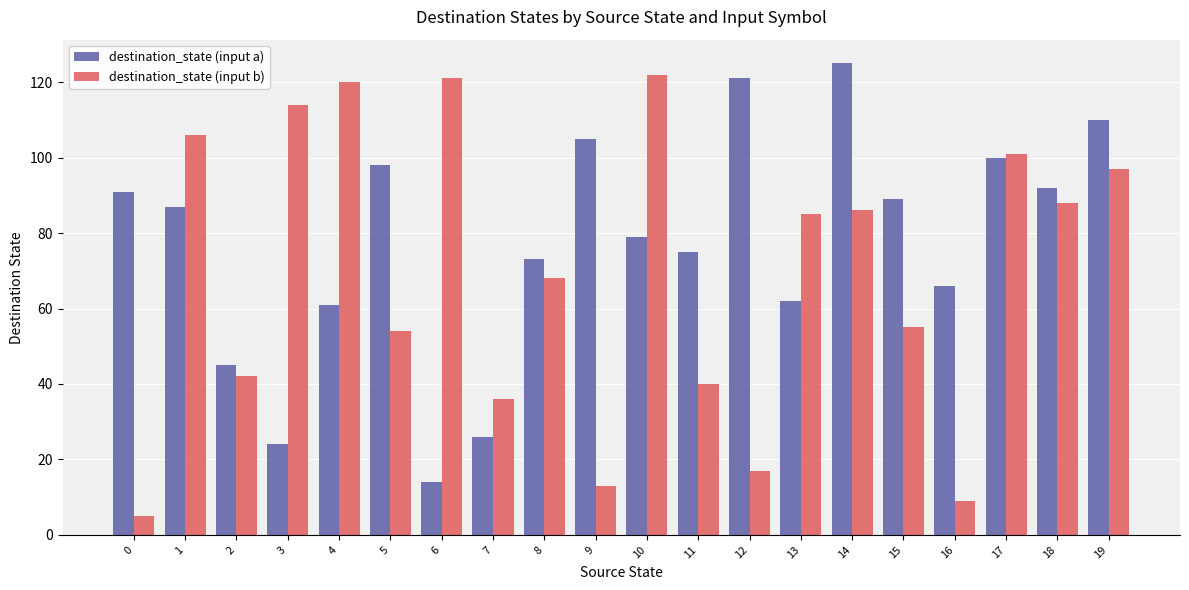

Which label corresponds to the largest value in the chart?

14